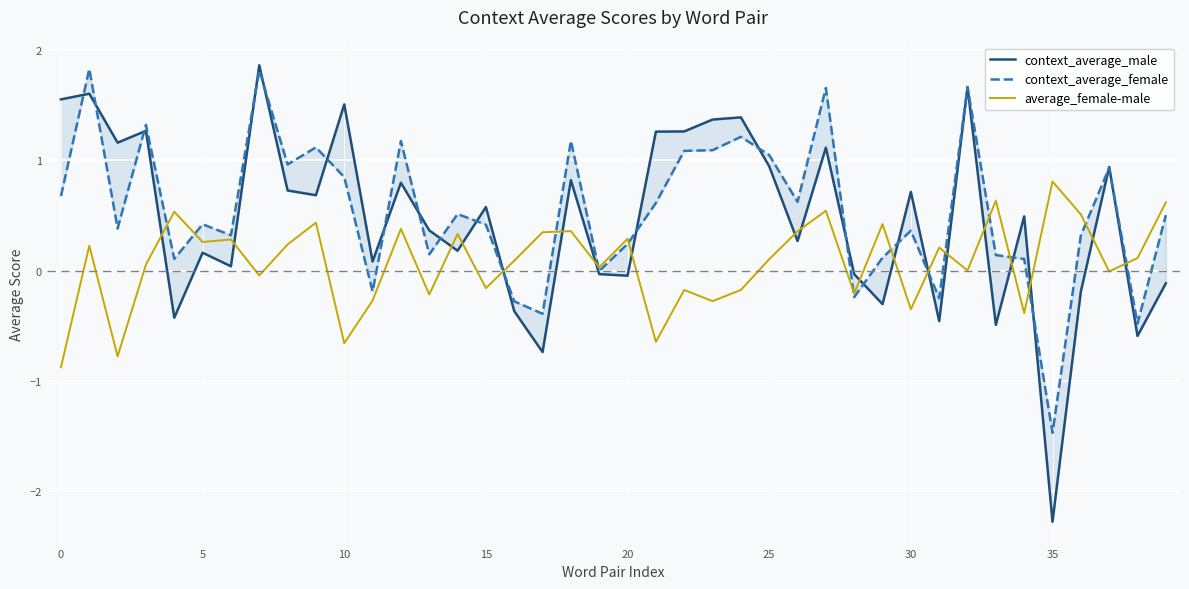

What are all the series names shown in the legend?

context_average_male, context_average_female, average_female-male